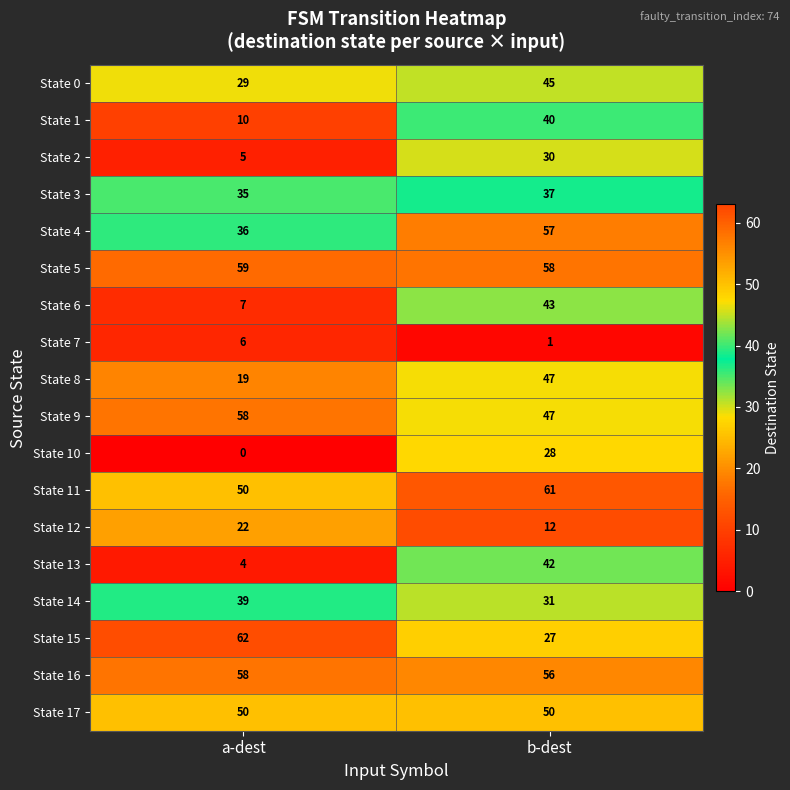

What is the approximate value of State 17 at a-dest?

50